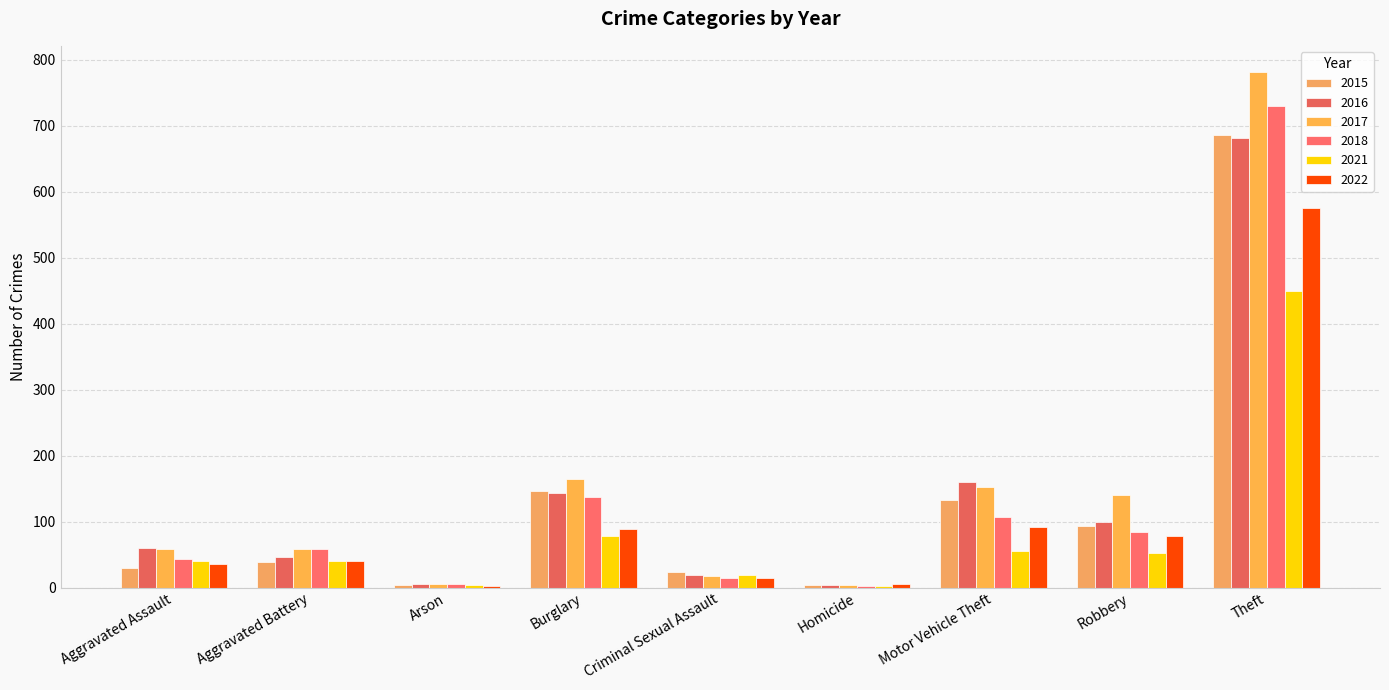

Which category has the lowest value across all series?

Homicide